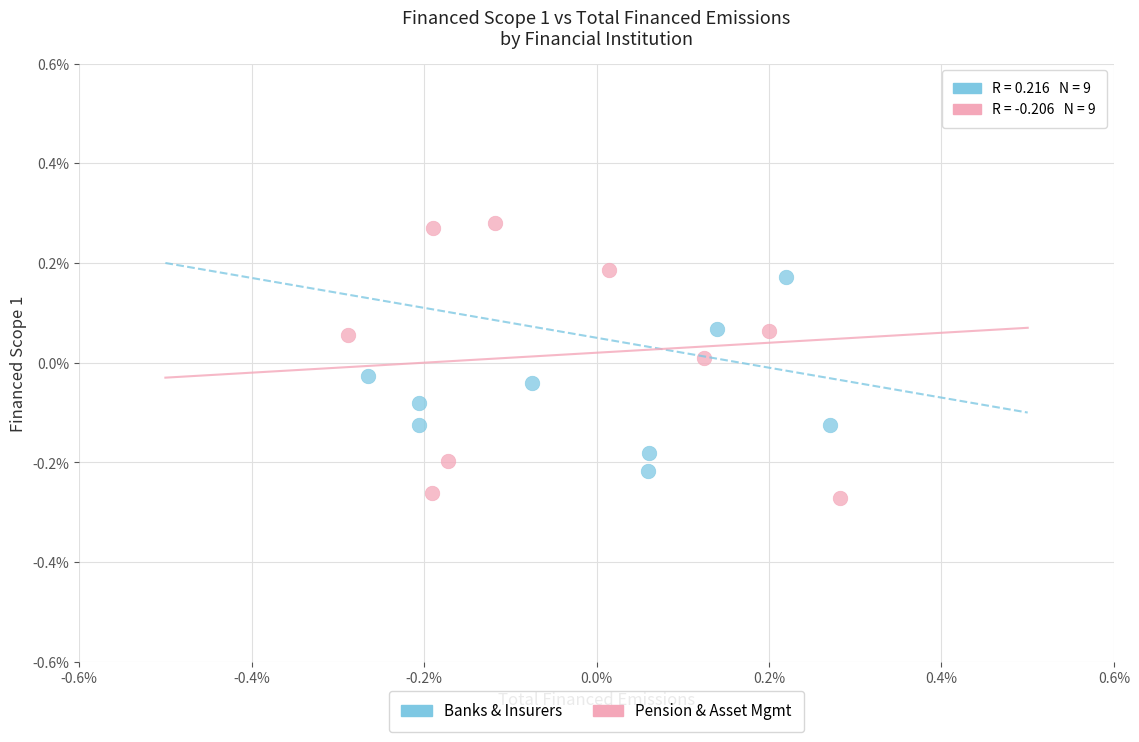

What are all the series names shown in the legend?

Banks & Insurers, Pension & Asset Mgmt